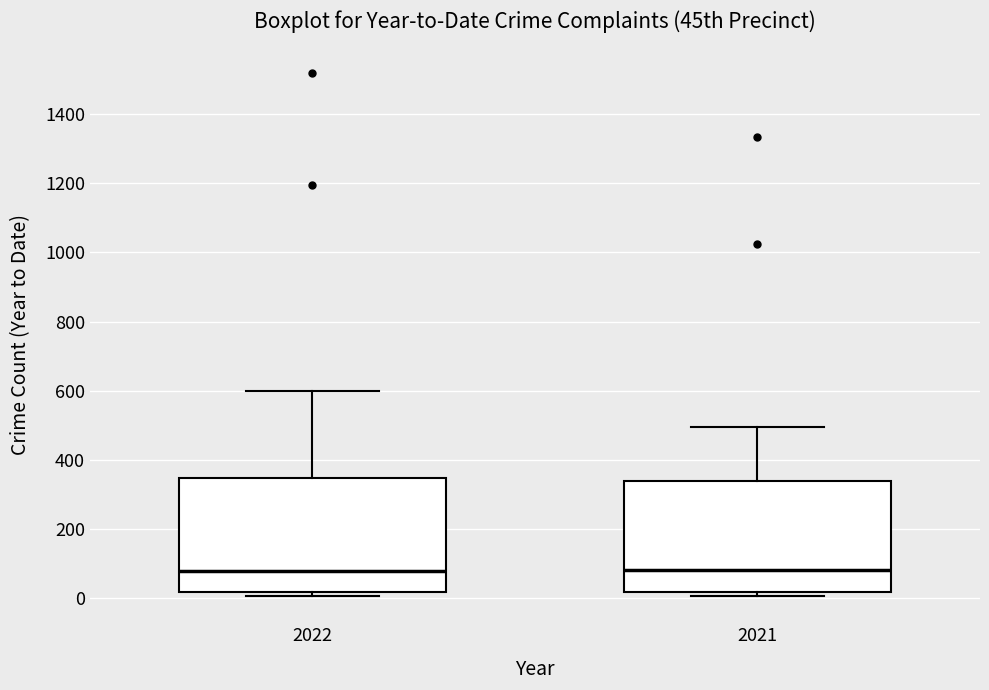

Reading left to right, transcribe this box plot: for each box, give where its median line is, the range the box spans, and where its two whiskers end, as read against the y-axis. The values are not printed on the chart, so give them approximately, as read against the axis.

2022: median 80, box 20 to 340, whiskers 0 to 600
2021: median 80, box 20 to 340, whiskers 0 to 500